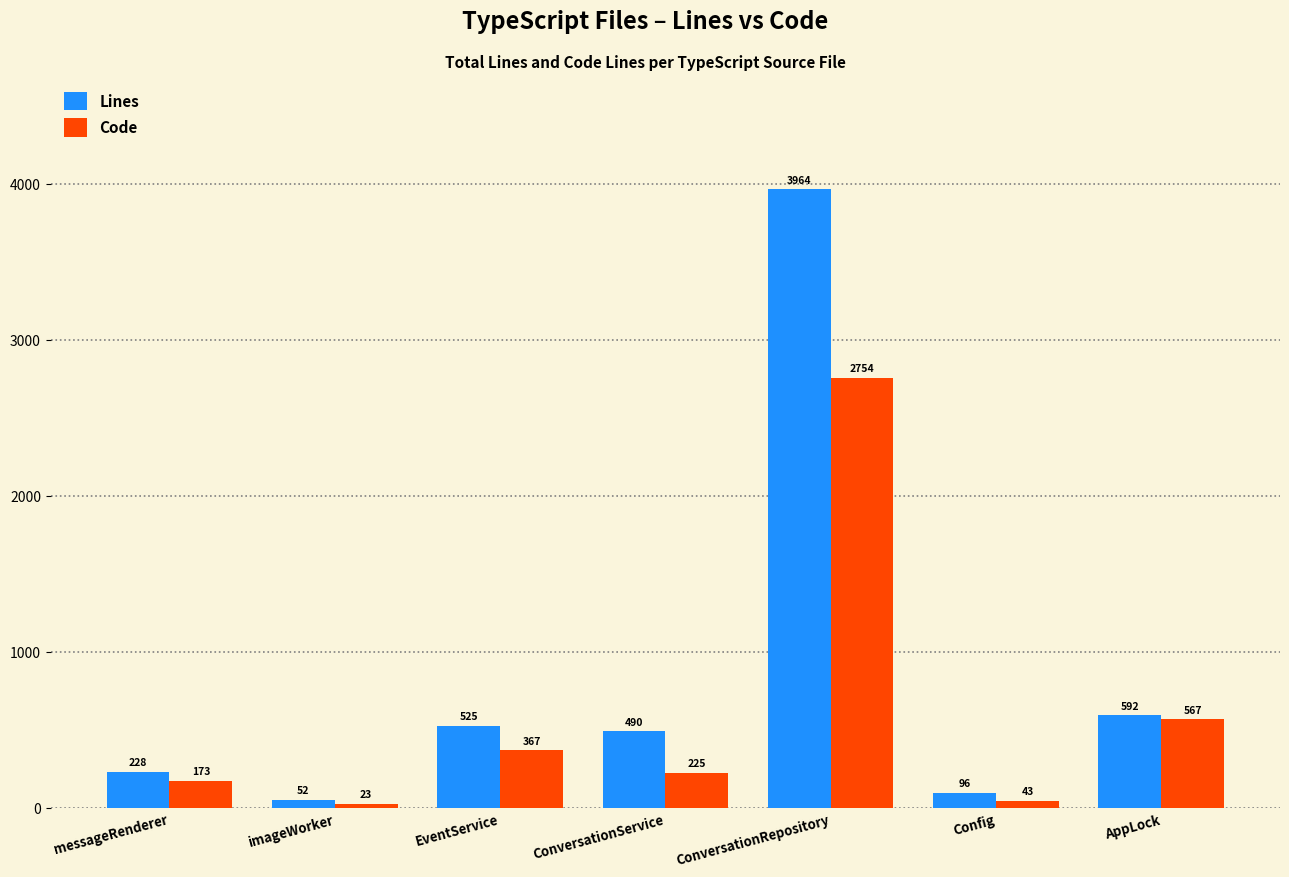

What is the lowest value of the Lines series?

52